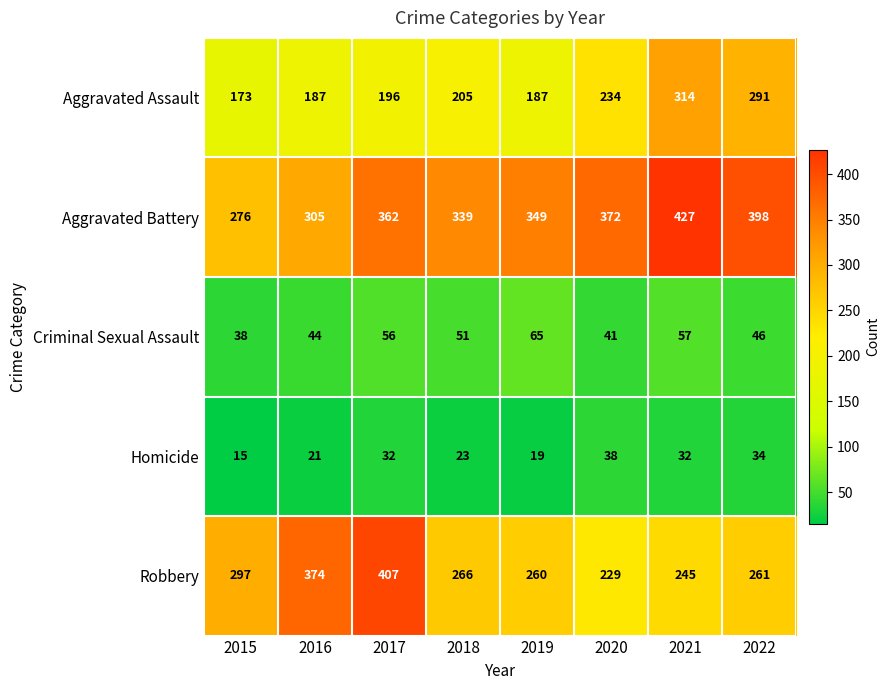

Rank the series by their maximum value, from highest to lowest.

Aggravated Battery, Robbery, Aggravated Assault, Criminal Sexual Assault, Homicide